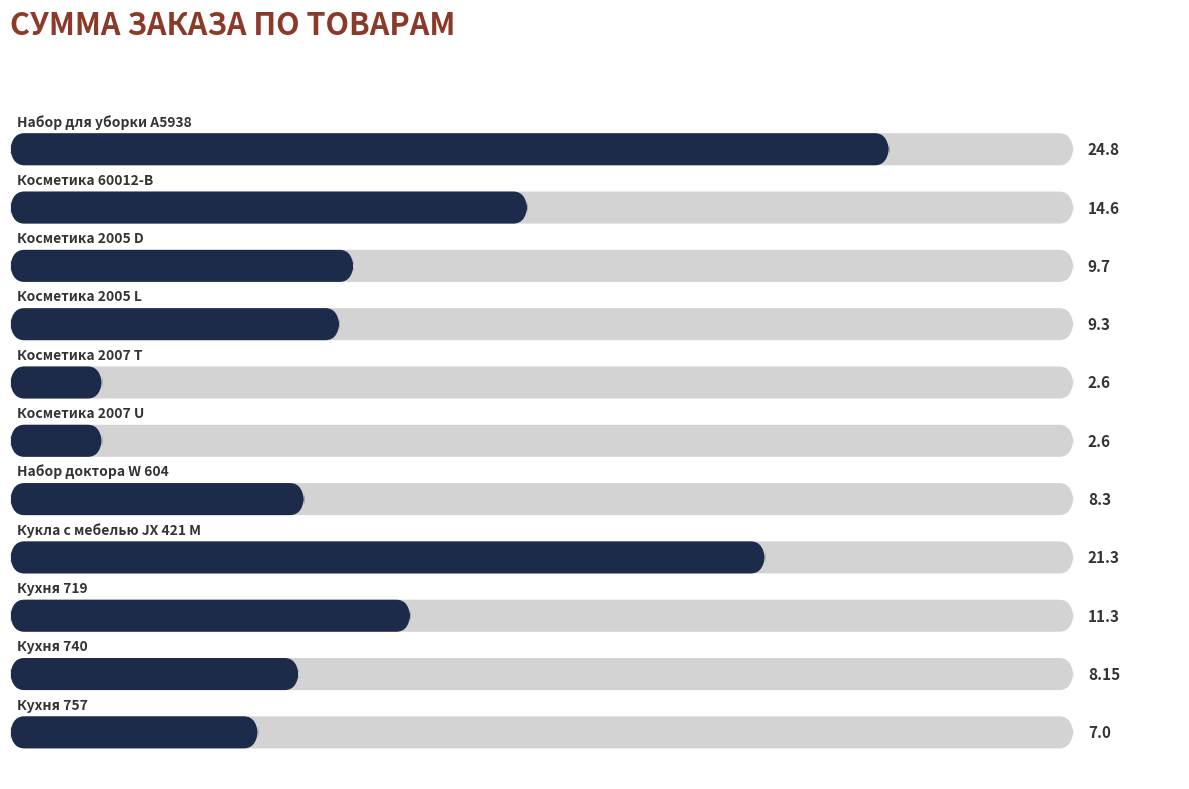

Does the chart contain stacked bars?

No